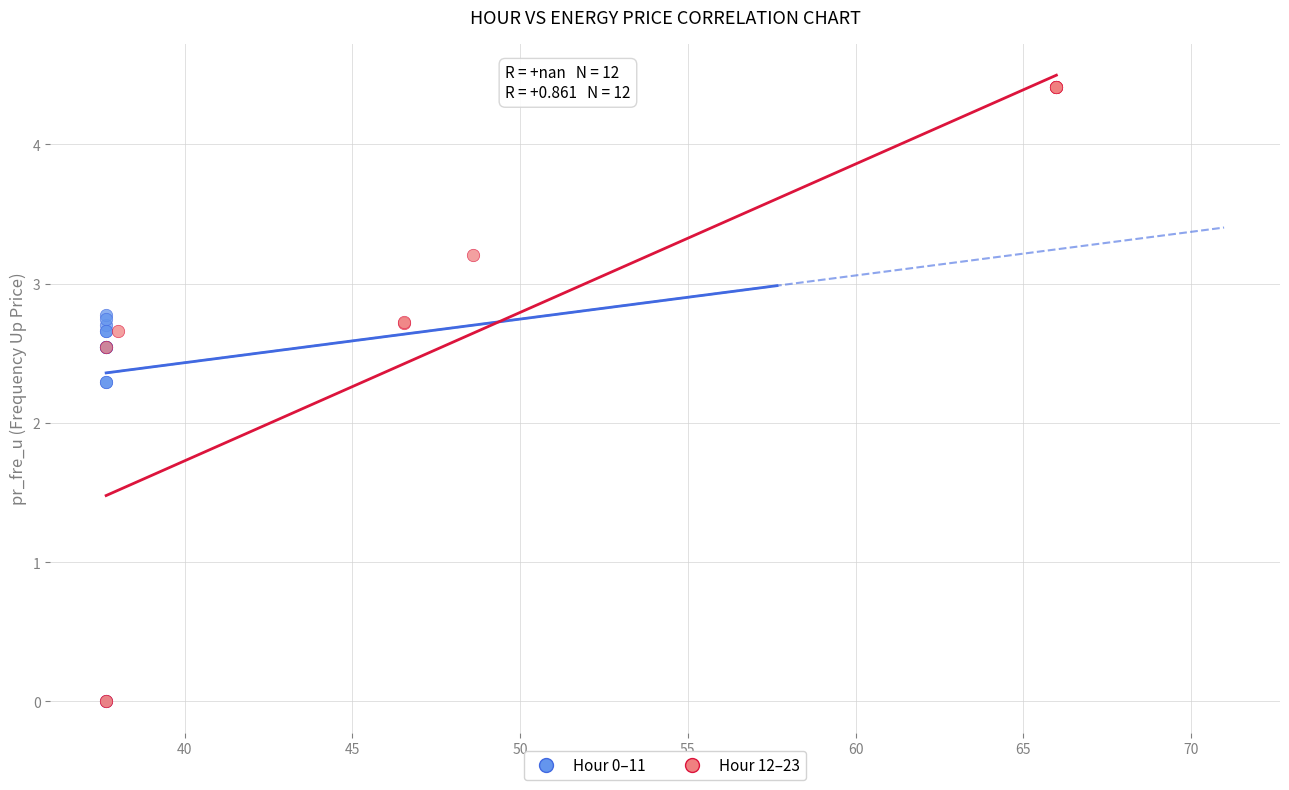

Which series has the widest spread of Y values?

Hour 12–23